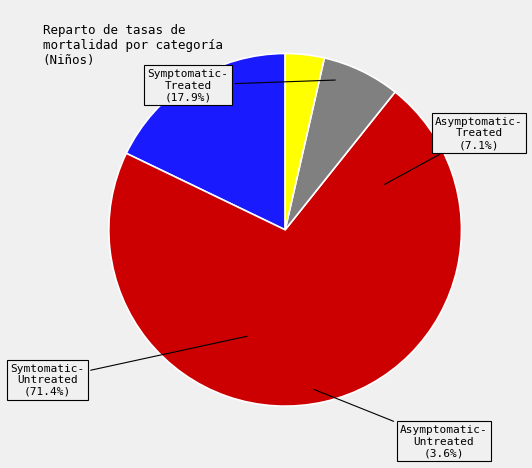

To the nearest percent, what is the combined percentage of Symptomatic-Treated and Symtomatic-Untreated?

89%